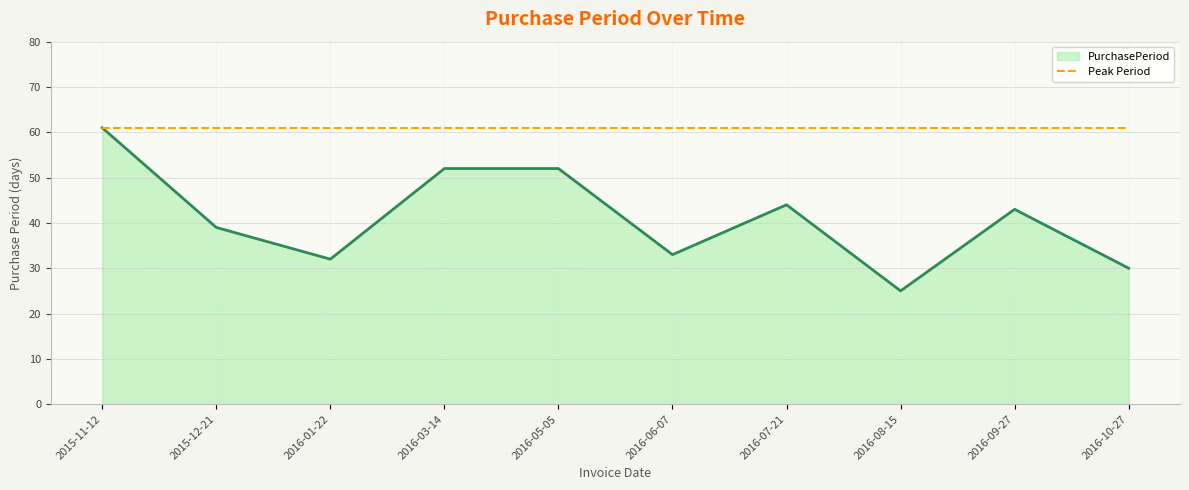

List the labels in order of value, largest first.

2015-11-12, 2016-03-14, 2016-05-05, 2016-07-21, 2016-09-27, 2015-12-21, 2016-06-07, 2016-01-22, 2016-10-27, 2016-08-15